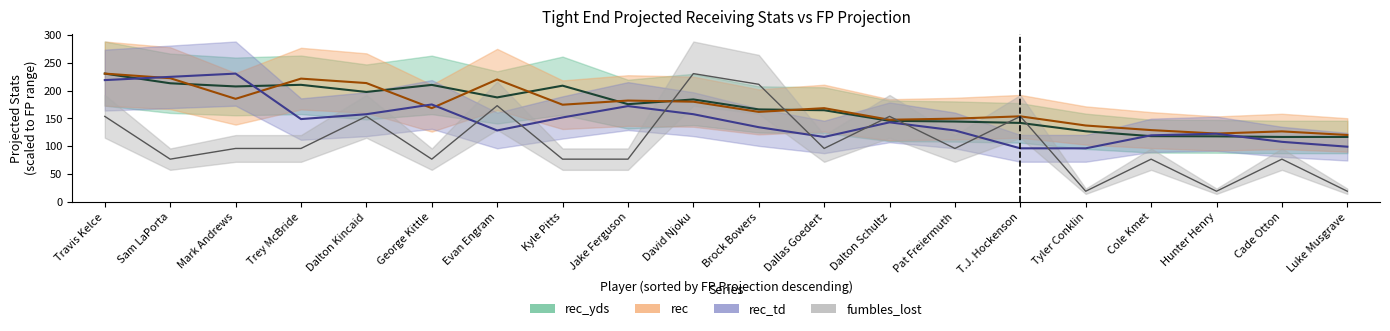

Reading right to left, list all the values displayed in this chart.

rec_yds: 116.7	116.7	117.8	118.1	126.8	141.9	144.4	145.6	164.7	166.1	184.0	175.5	208.7	187.6	210.1	197.5	210.3	207.3	213.0	230.4
rec: 120.2	126.7	122.8	129.0	137.2	153.7	149.6	147.5	168.4	161.7	179.9	182.0	174.5	219.8	168.4	213.4	221.4	185.1	222.2	230.4
rec_td: 99.2	107.9	122.5	119.6	96.2	96.2	128.3	142.9	116.7	134.2	157.5	172.1	151.7	128.3	175.0	157.5	148.7	230.4	224.6	218.7
fumbles_lost: 19.2	76.8	19.2	76.8	19.2	153.6	96.0	153.6	96.0	211.2	230.4	76.8	76.8	172.8	76.8	153.6	96.0	96.0	76.8	153.6